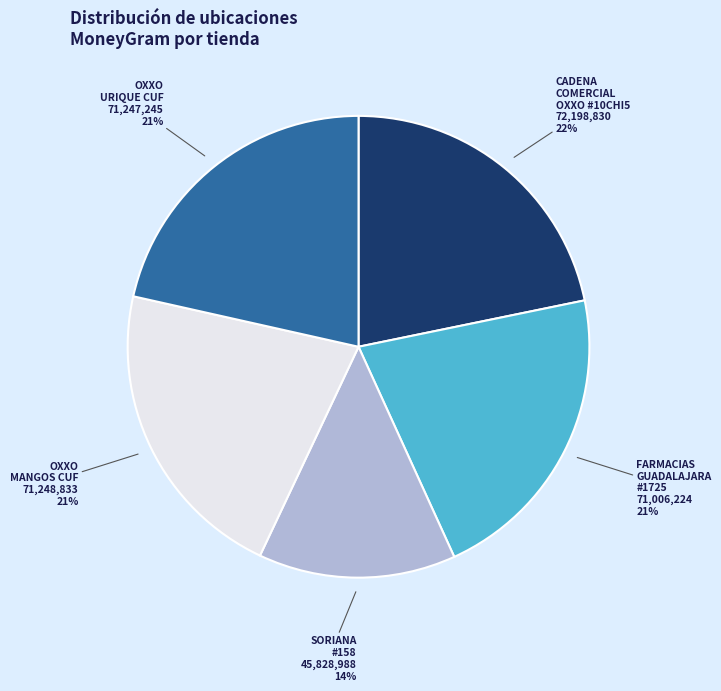

Is it true that FARMACIAS GUADALAJARA #1725 is 21% of the pie?

True